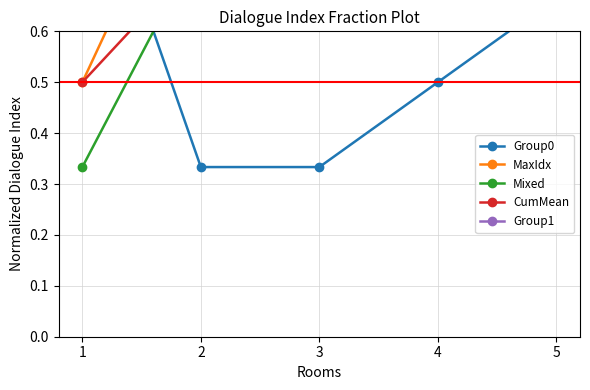

Which series changed the most between 2 and 5?

Group0